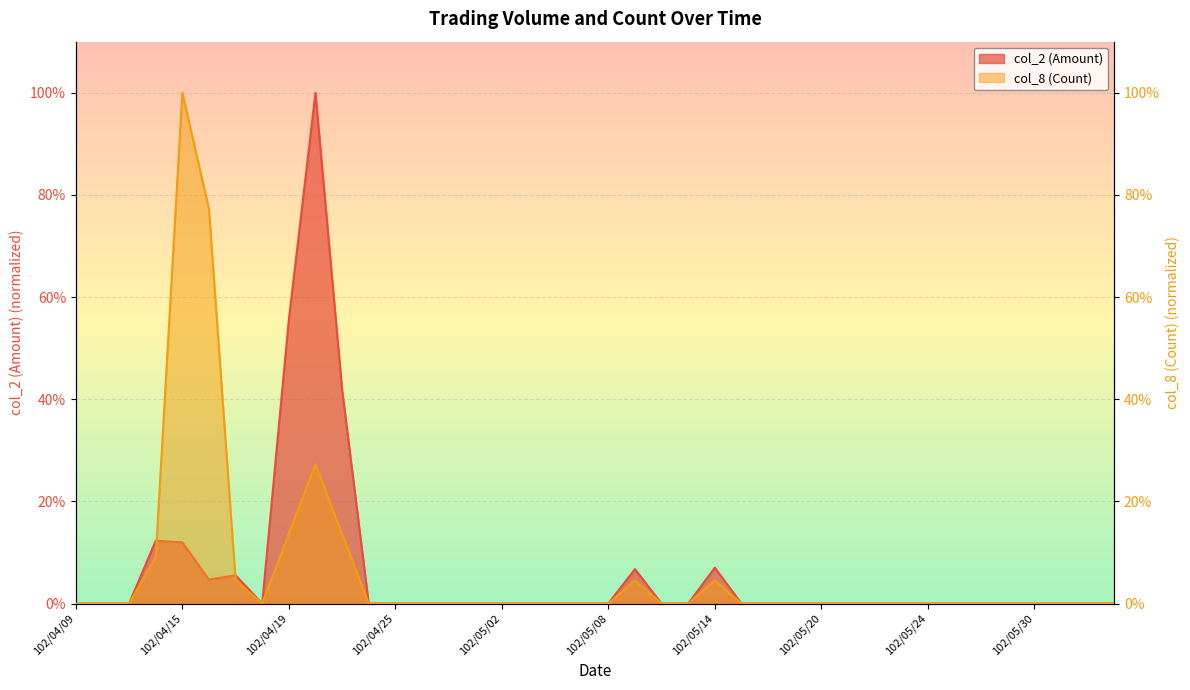

How many series are shown in this chart?

2